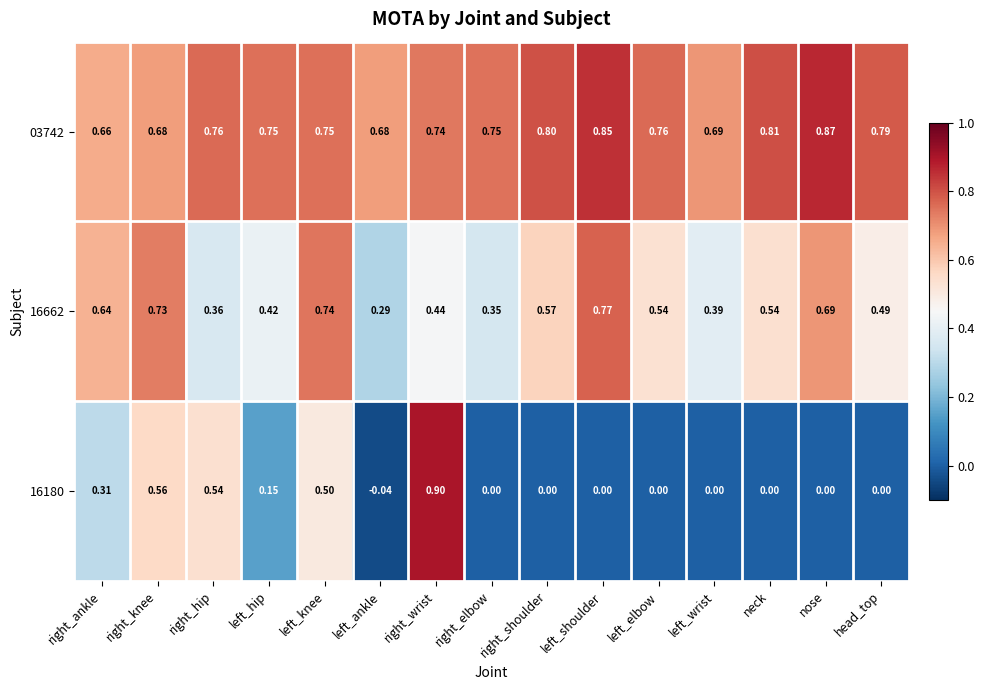

Where is 03742 nearest to the value 0?

right_ankle